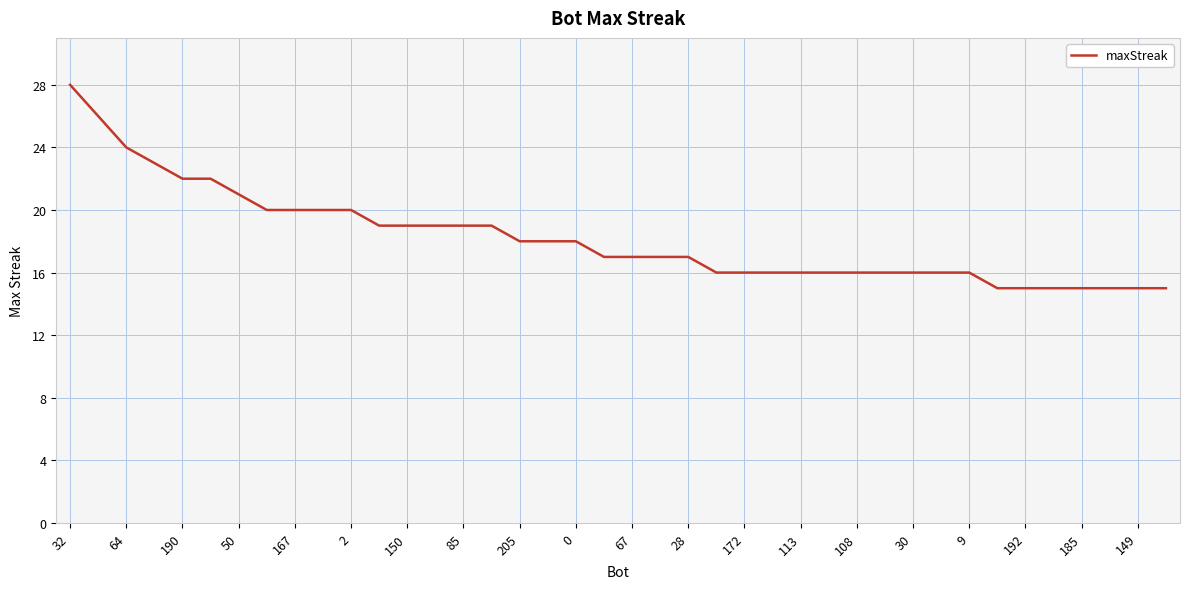

What is the minimum value shown in the chart?

15